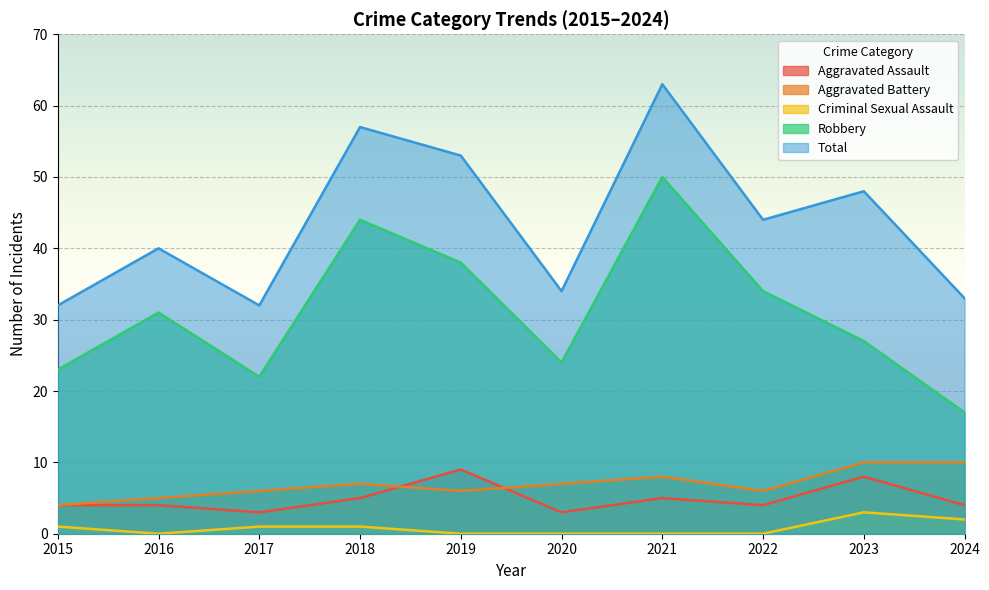

What is the difference between the highest and lowest values at 2016?

40